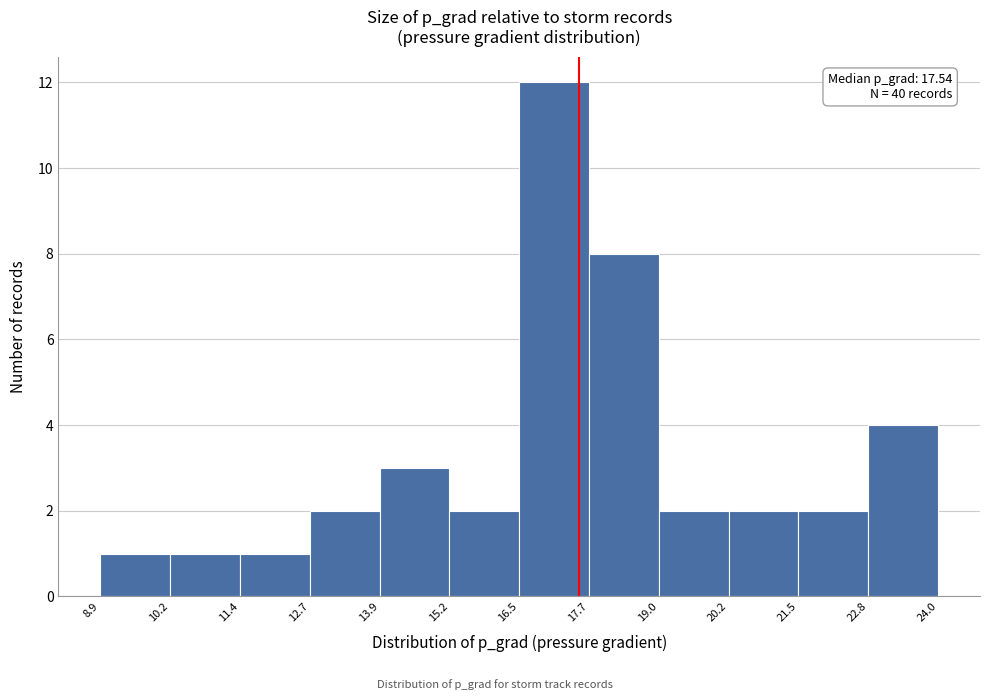

Over which range of the x-axis is the bar tallest?

16.5 to 17.7